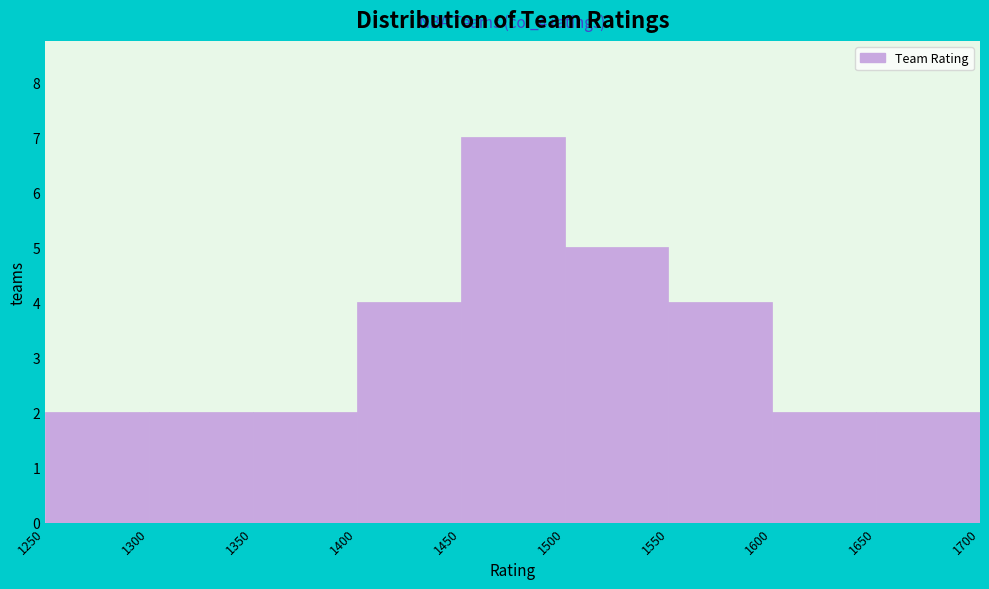

Which range on the x-axis has the tallest bar?

1450 to 1500